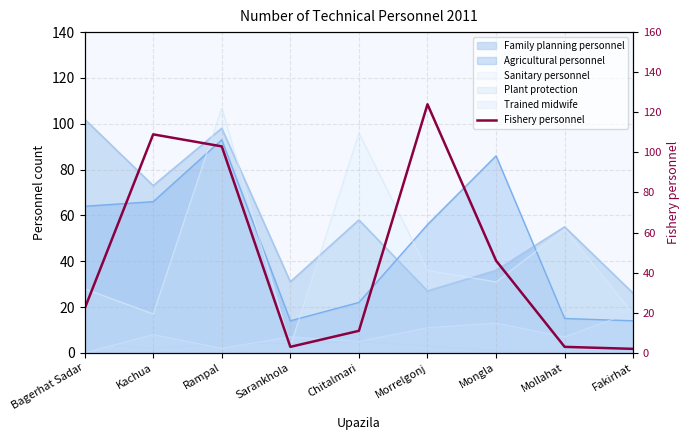

Where is the first local minimum?

Sarankhola